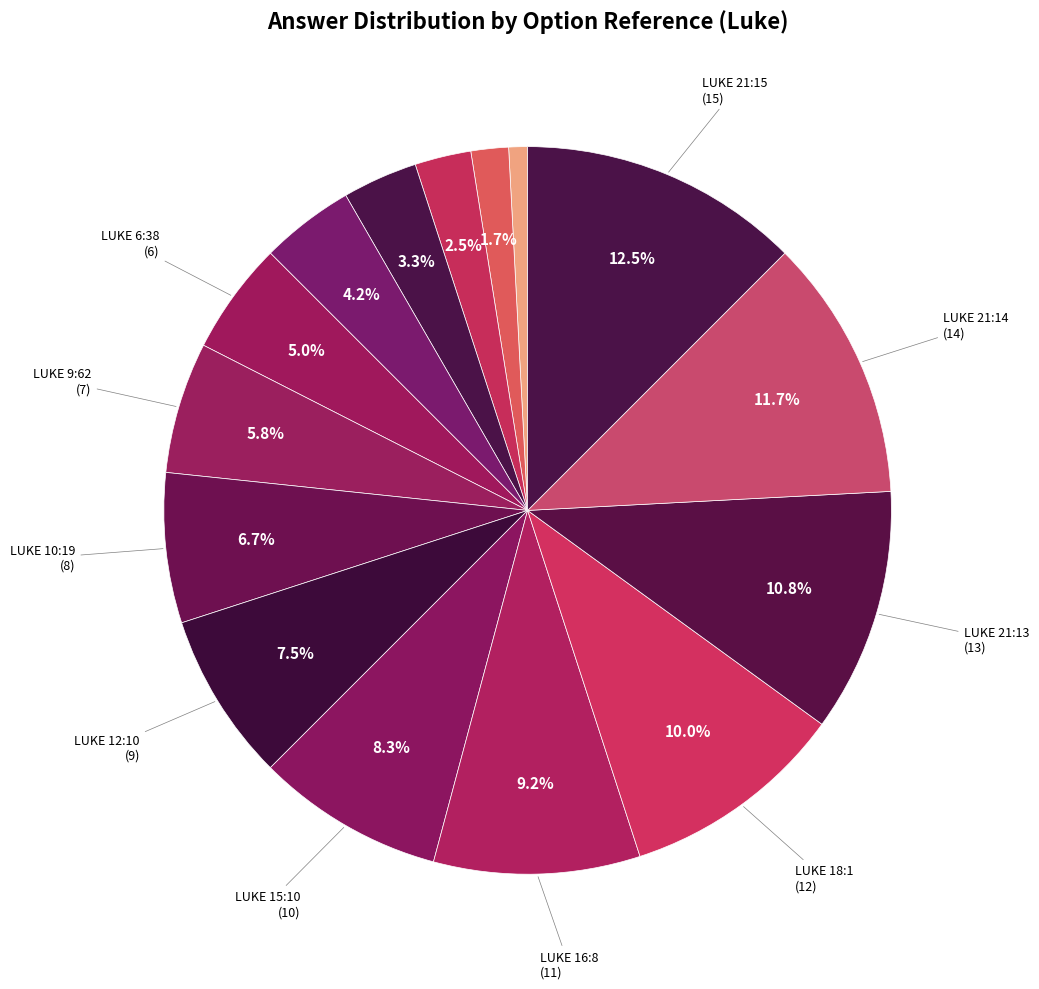

How many slices are in this pie chart?

15